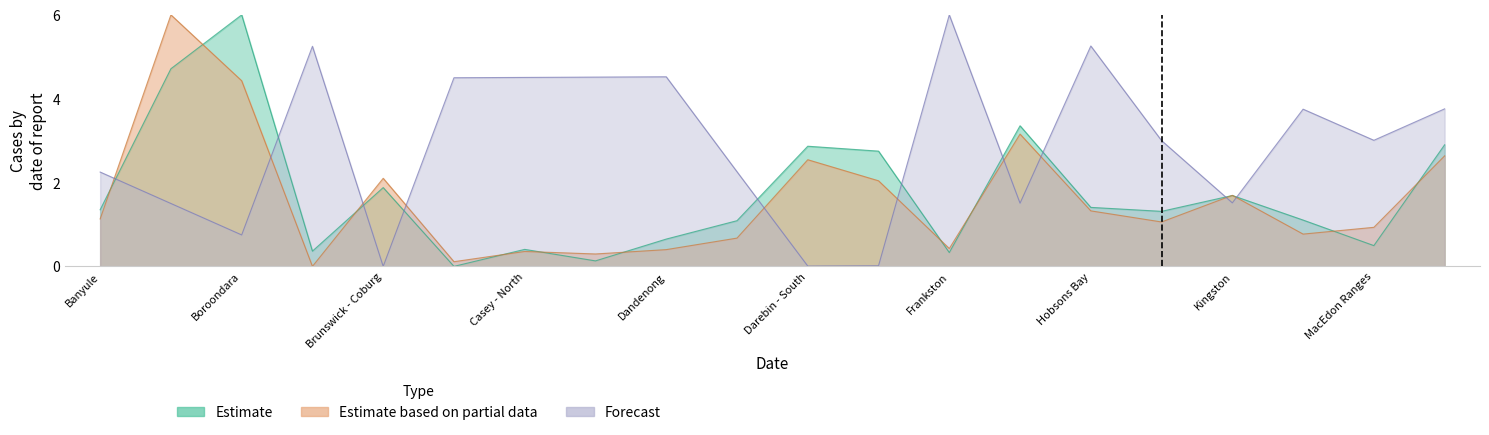

Which has a higher value, Brimbank or Keilor?

Keilor